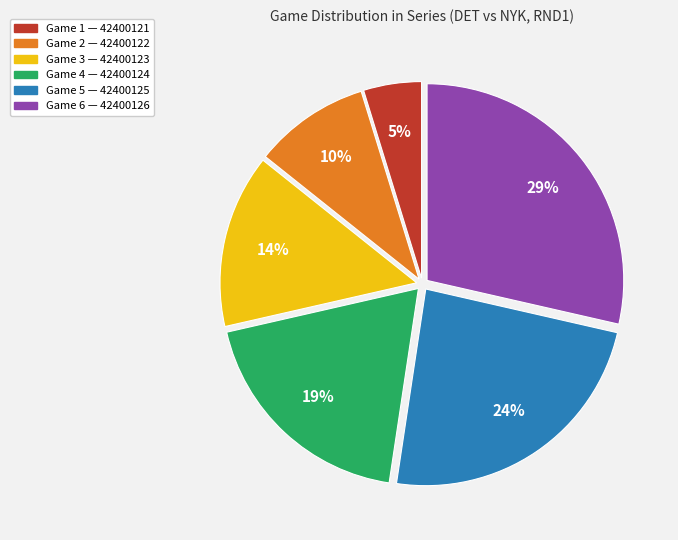

To the nearest percent, what is the average slice percentage?

17%